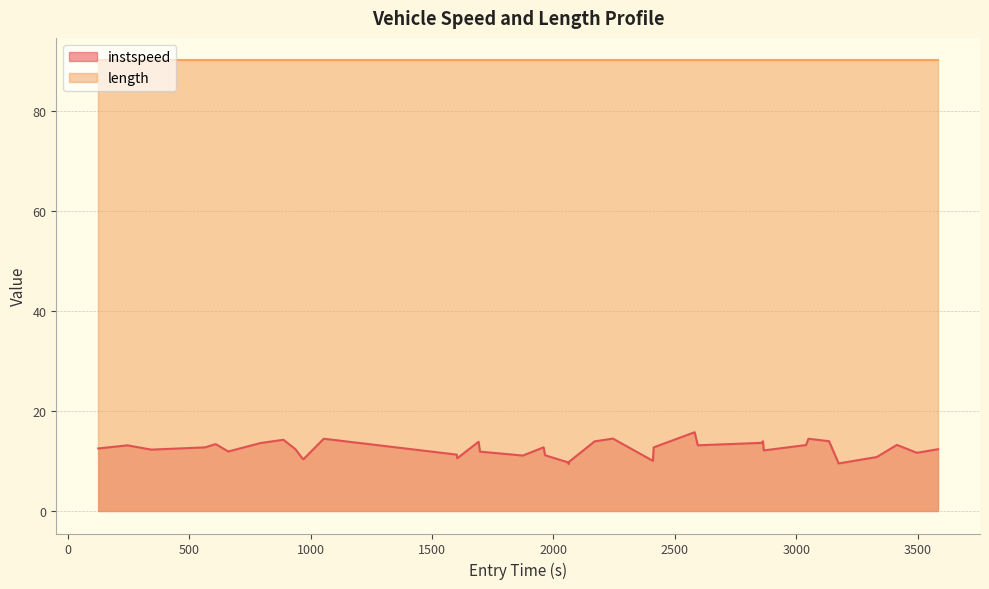

List the series in order of their peak value, highest first.

length, instspeed